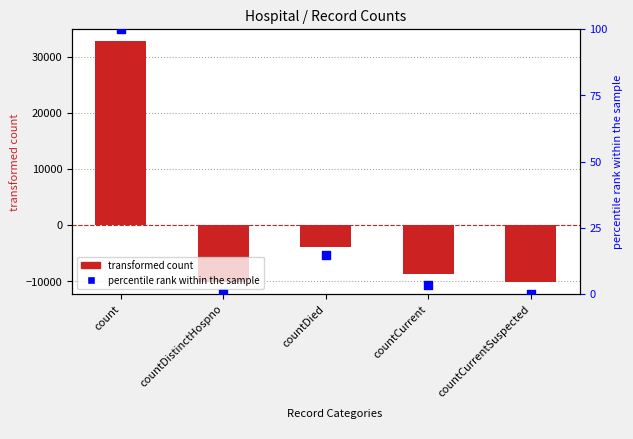

What is the total value across all series at countDied?

-3828.6